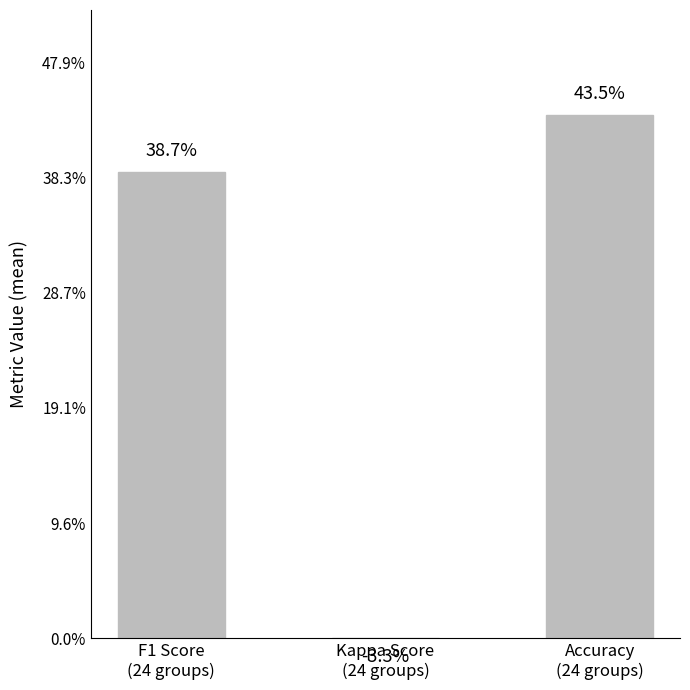

How many data points are less than 0?

1